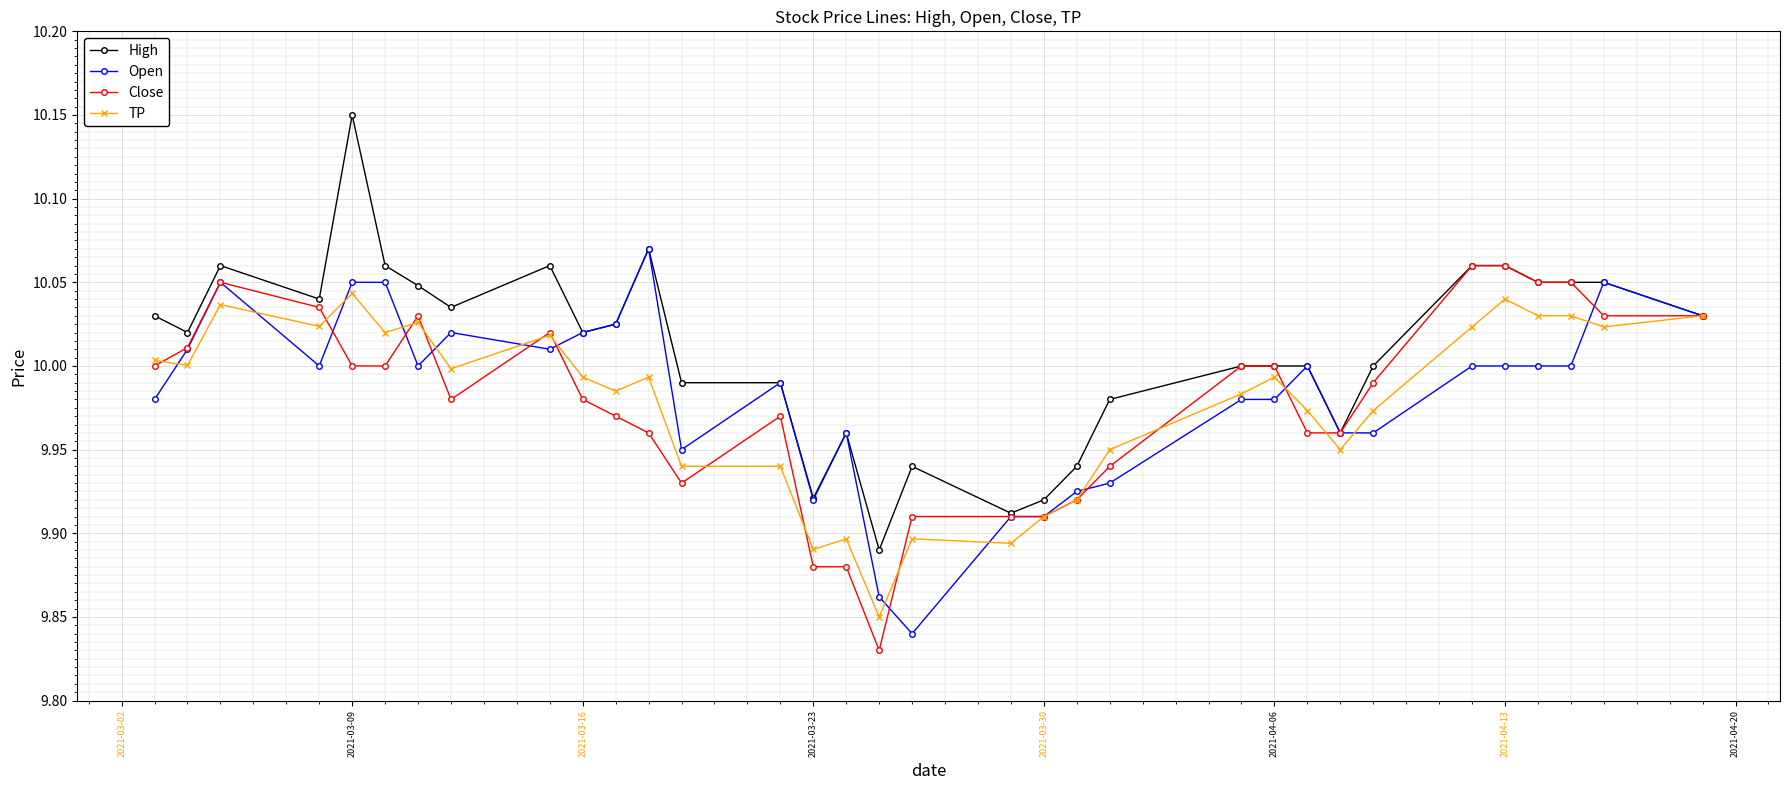

Which series has the widest spread of values?

High